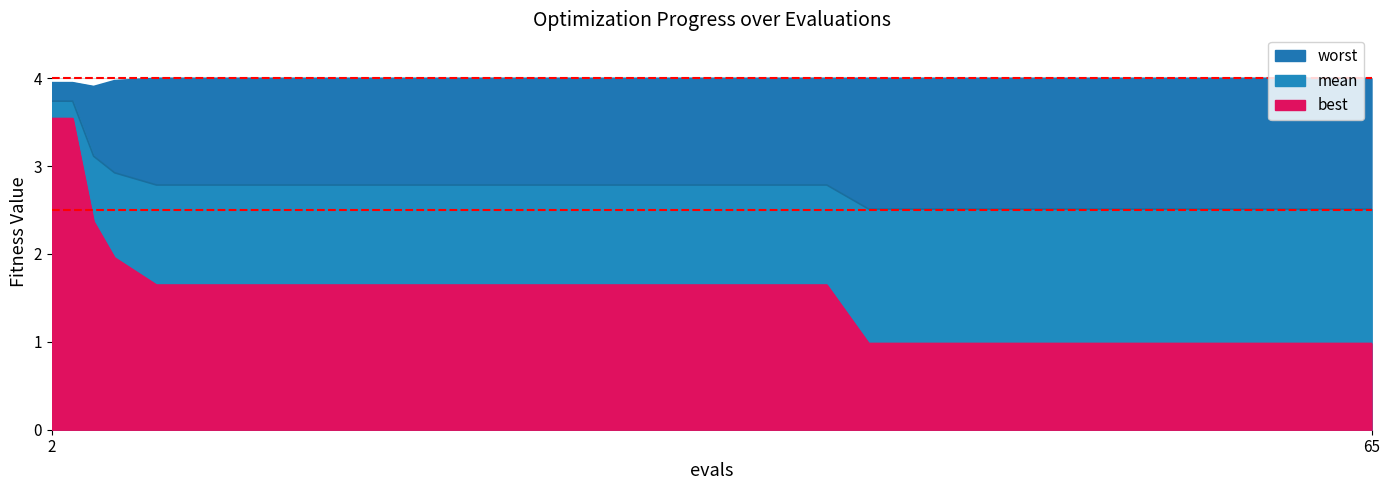

Where is worst nearest to the value 3?

4